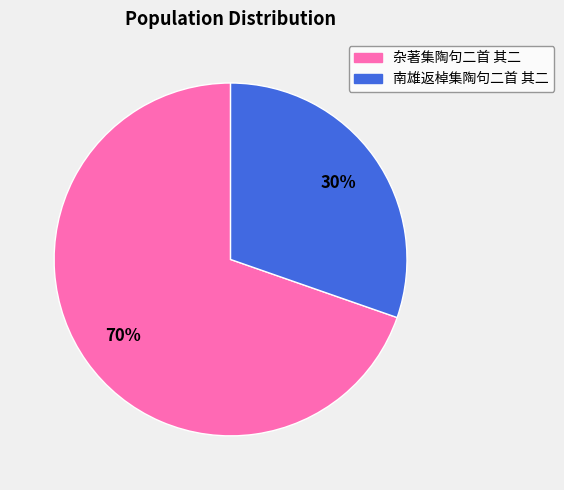

Count the number of slices in the pie.

2